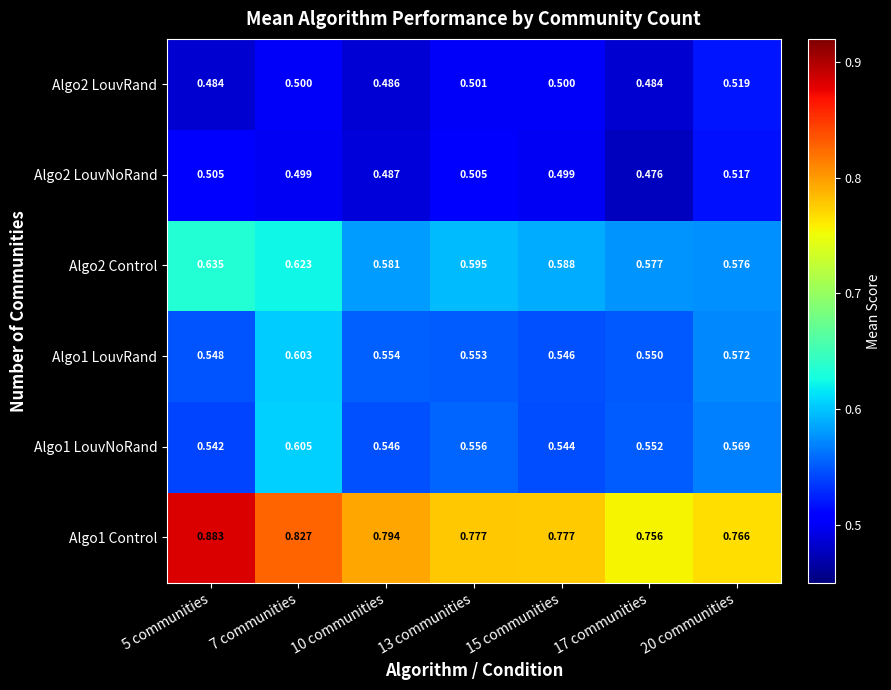

Rank the series by their maximum value, from lowest to highest.

Algo2 LouvNoRand, Algo2 LouvRand, Algo1 LouvRand, Algo1 LouvNoRand, Algo2 Control, Algo1 Control